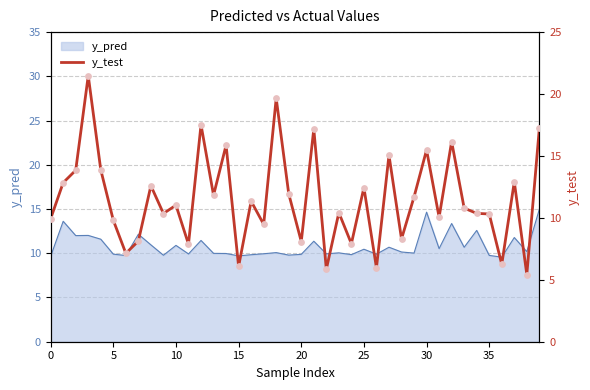

Approximately how many times larger is the value at 38 compared to 30?

0.8